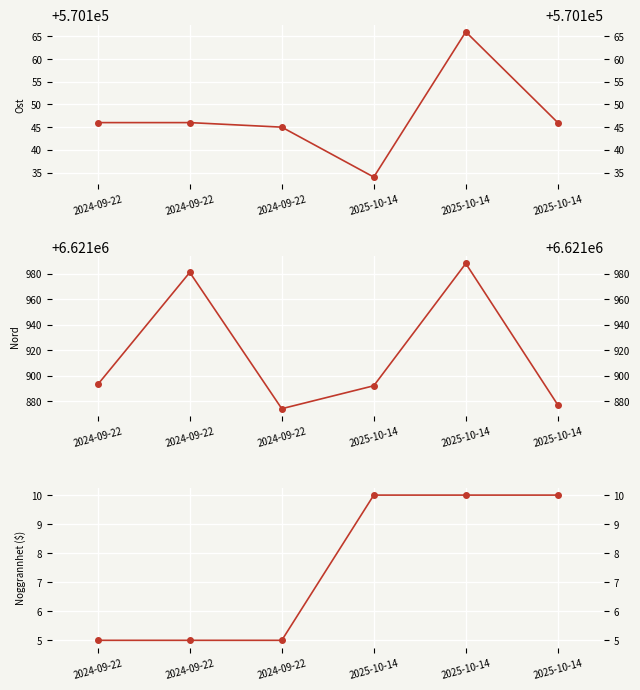

What is the smallest value displayed?

5